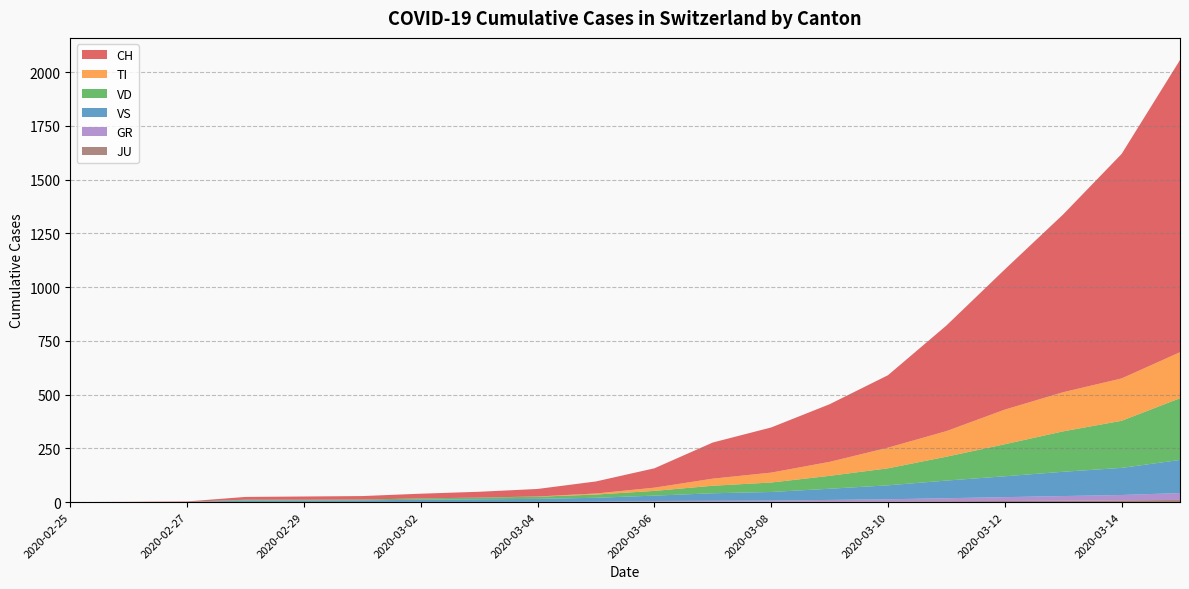

Reading left to right, list all the values displayed in this chart.

CH: 2020-02-25=0	2020-02-26=1	2020-02-27=2	2020-02-28=13	2020-02-29=15	2020-03-01=16	2020-03-02=22	2020-03-03=27	2020-03-04=35	2020-03-05=56	2020-03-06=90	2020-03-07=168	2020-03-08=210	2020-03-09=268	2020-03-10=337	2020-03-11=491	2020-03-12=652	2020-03-13=827	2020-03-14=1044	2020-03-15=1359
TI: 2020-02-25=0	2020-02-26=0	2020-02-27=0	2020-02-28=0	2020-02-29=0	2020-03-01=0	2020-03-02=0	2020-03-03=0	2020-03-04=1	2020-03-05=5	2020-03-06=15	2020-03-07=33	2020-03-08=46	2020-03-09=65	2020-03-10=96	2020-03-11=119	2020-03-12=161	2020-03-13=182	2020-03-14=197	2020-03-15=214
GR: 2020-02-25=0	2020-02-26=0	2020-02-27=0	2020-02-28=0	2020-02-29=0	2020-03-01=0	2020-03-02=0	2020-03-03=0	2020-03-04=0	2020-03-05=1	2020-03-06=3	2020-03-07=4	2020-03-08=5	2020-03-09=7	2020-03-10=10	2020-03-11=14	2020-03-12=18	2020-03-13=22	2020-03-14=25	2020-03-15=32
VD: 2020-02-25=0	2020-02-26=0	2020-02-27=0	2020-02-28=4	2020-02-29=4	2020-03-01=4	2020-03-02=6	2020-03-03=8	2020-03-04=10	2020-03-05=15	2020-03-06=22	2020-03-07=35	2020-03-08=44	2020-03-09=60	2020-03-10=79	2020-03-11=111	2020-03-12=149	2020-03-13=188	2020-03-14=219	2020-03-15=287
VS: 2020-02-25=0	2020-02-26=0	2020-02-27=0	2020-02-28=6	2020-02-29=6	2020-03-01=7	2020-03-02=10	2020-03-03=12	2020-03-04=14	2020-03-05=18	2020-03-06=25	2020-03-07=35	2020-03-08=40	2020-03-09=52	2020-03-10=65	2020-03-11=82	2020-03-12=97	2020-03-13=113	2020-03-14=126	2020-03-15=154
JU: 2020-02-25=0	2020-02-26=0	2020-02-27=1	2020-02-28=1	2020-02-29=1	2020-03-01=1	2020-03-02=1	2020-03-03=1	2020-03-04=1	2020-03-05=1	2020-03-06=2	2020-03-07=2	2020-03-08=2	2020-03-09=3	2020-03-10=3	2020-03-11=4	2020-03-12=5	2020-03-13=6	2020-03-14=8	2020-03-15=10